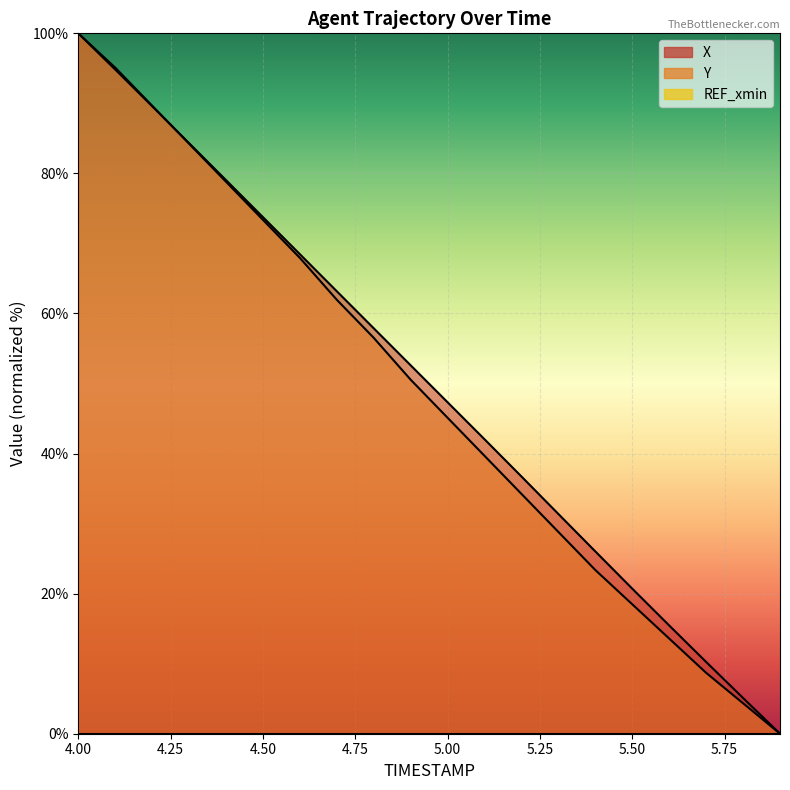

Reading left to right, list all the values displayed in this chart.

X: 4.0=100.0	4.1=94.8	4.2=89.6	4.3=84.3	4.4=79.0	4.5=73.8	4.6=68.5	4.7=63.2	4.8=57.9	4.9=52.6	5.0=47.3	5.1=42.0	5.2=36.7	5.3=31.4	5.4=26.0	5.5=20.7	5.6=15.5	5.7=10.2	5.8=5.1	5.9=0.0
Y: 4.0=100.0	4.1=95.1	4.2=89.7	4.3=84.2	4.4=78.8	4.5=73.4	4.6=67.9	4.7=62.0	4.8=56.5	4.9=50.5	5.0=45.1	5.1=39.7	5.2=34.2	5.3=28.8	5.4=23.4	5.5=18.5	5.6=13.6	5.7=8.7	5.8=4.3	5.9=0.0